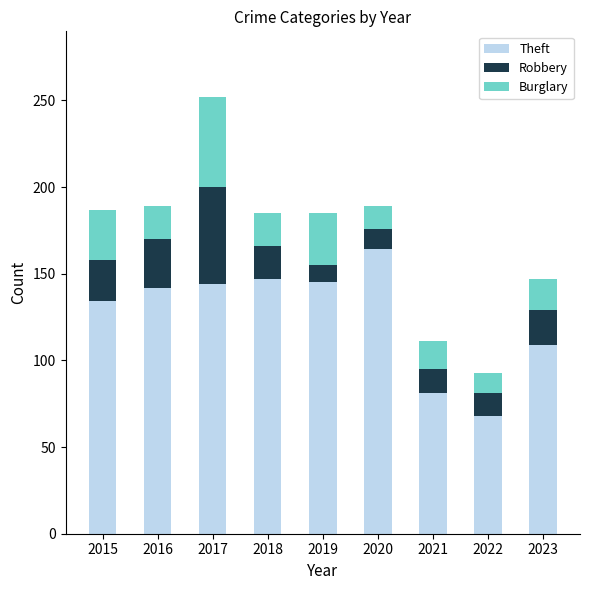

What is the minimum value for Theft?

68